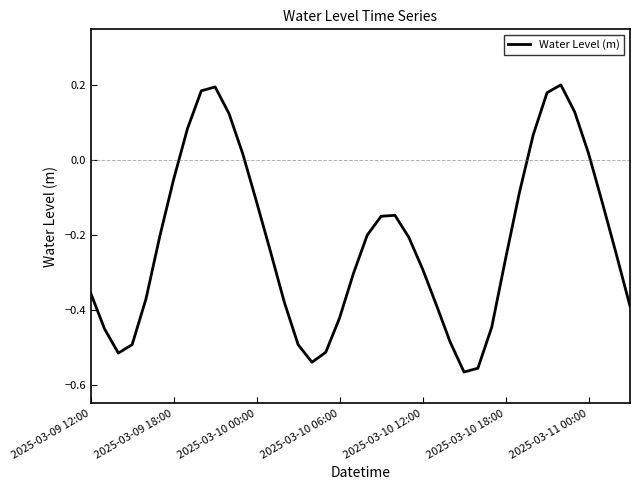

What is the difference between the maximum and minimum values?

0.8